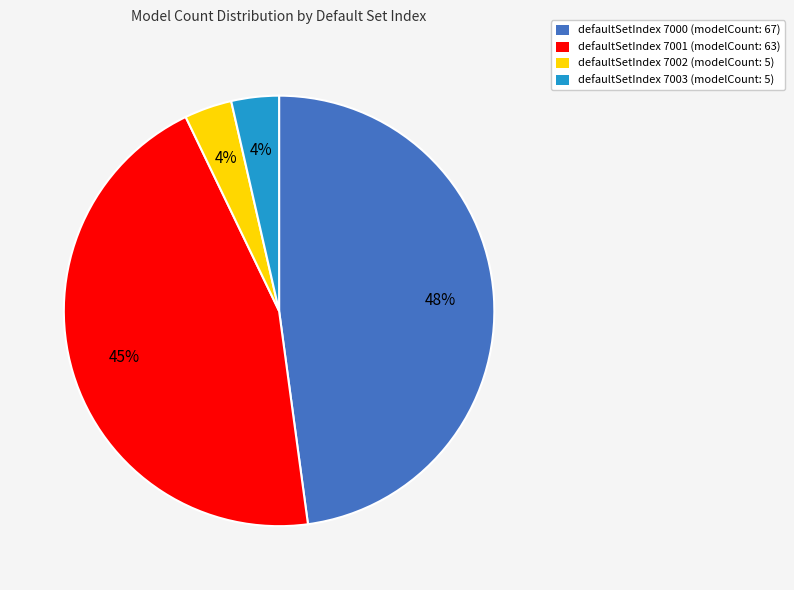

How many segments does this pie chart have?

4